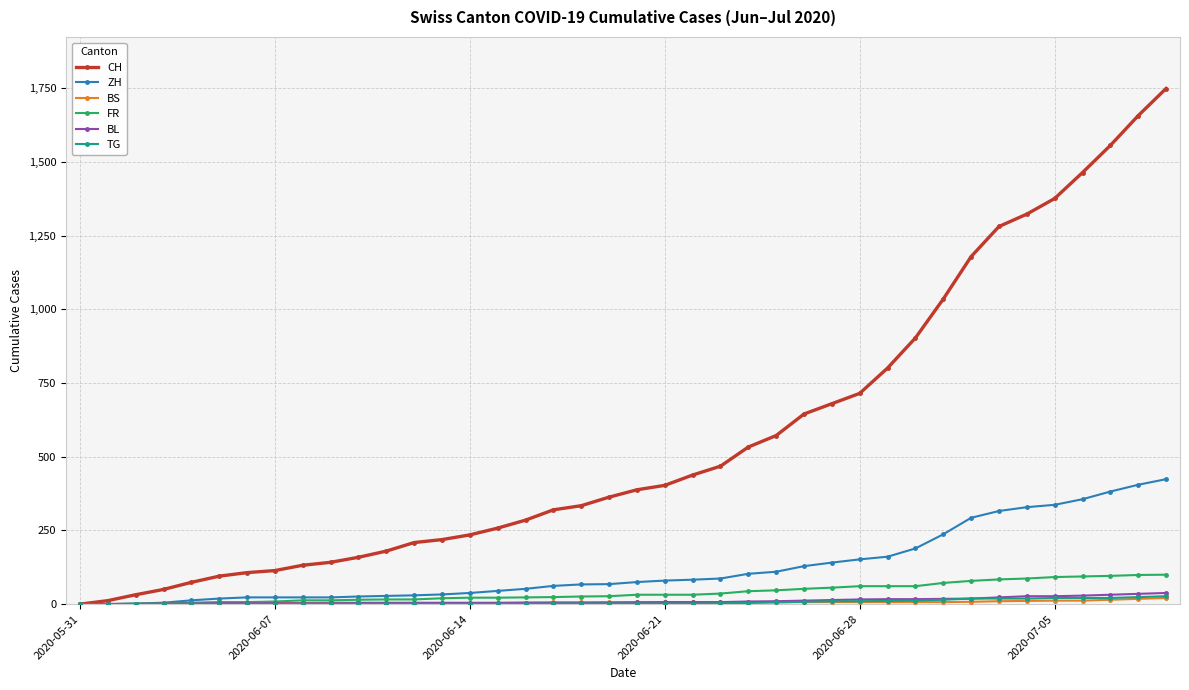

What is the highest value of the CH series?

1749